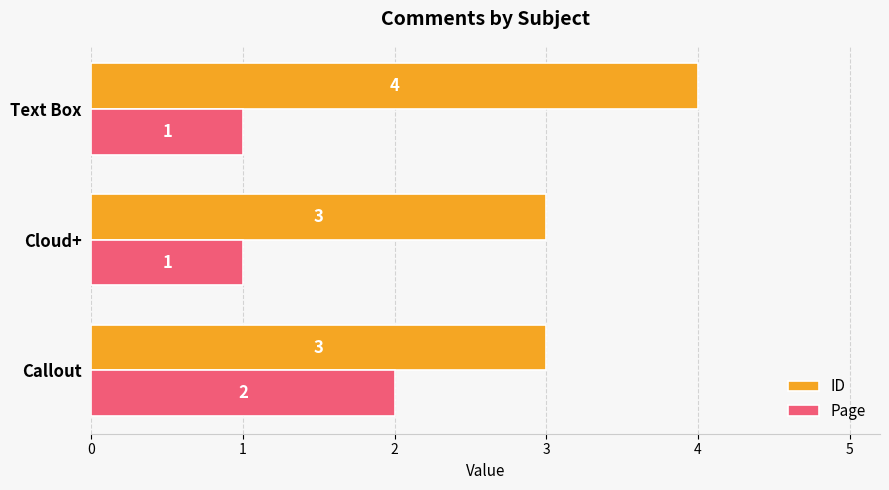

What are all the series names shown in the legend?

ID, Page